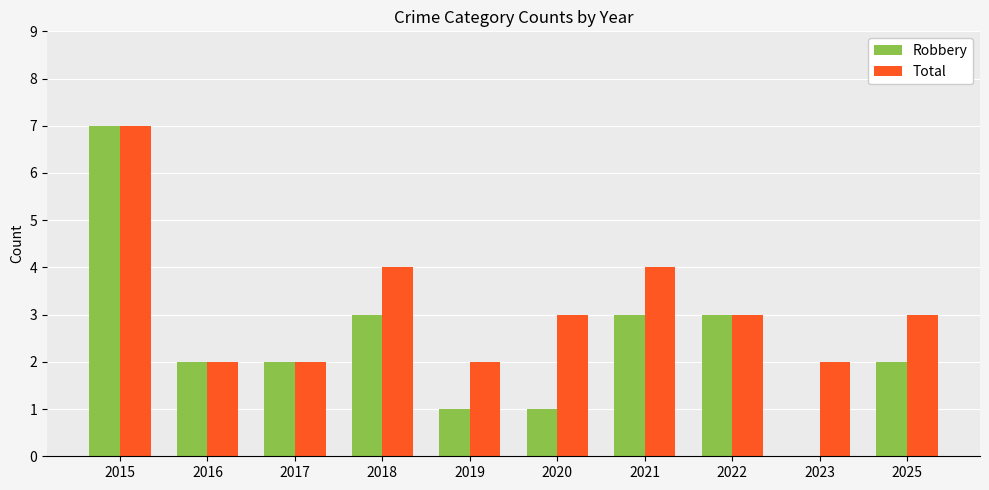

Where does the Total series first go above 3?

2015